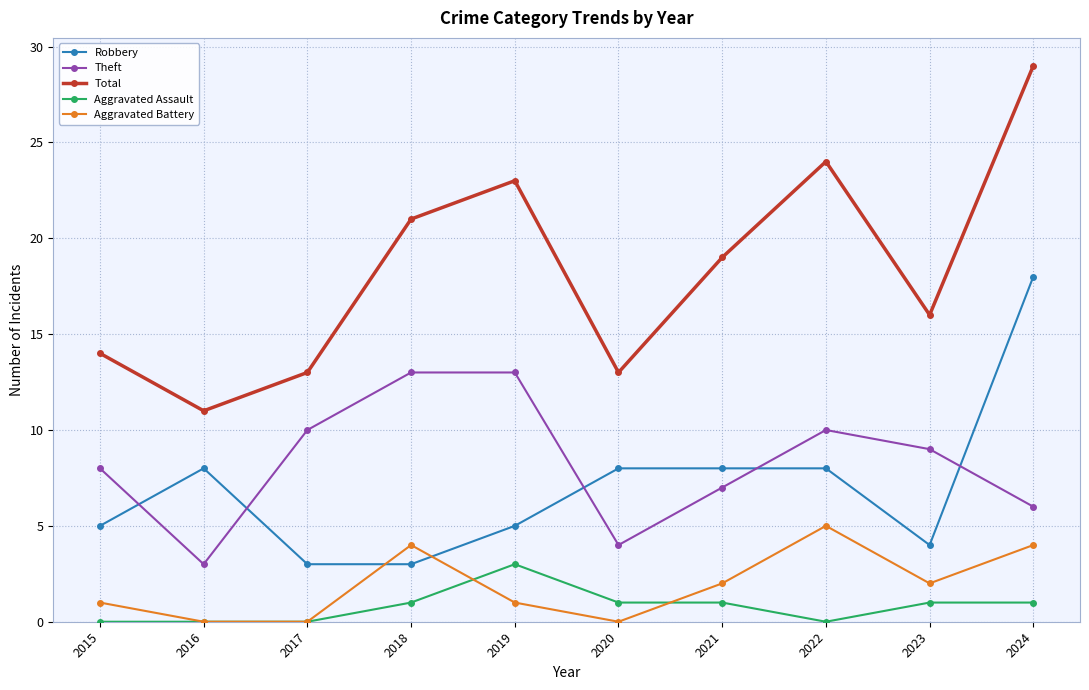

Rank the series by their maximum value, from highest to lowest.

Total, Robbery, Theft, Aggravated Battery, Aggravated Assault